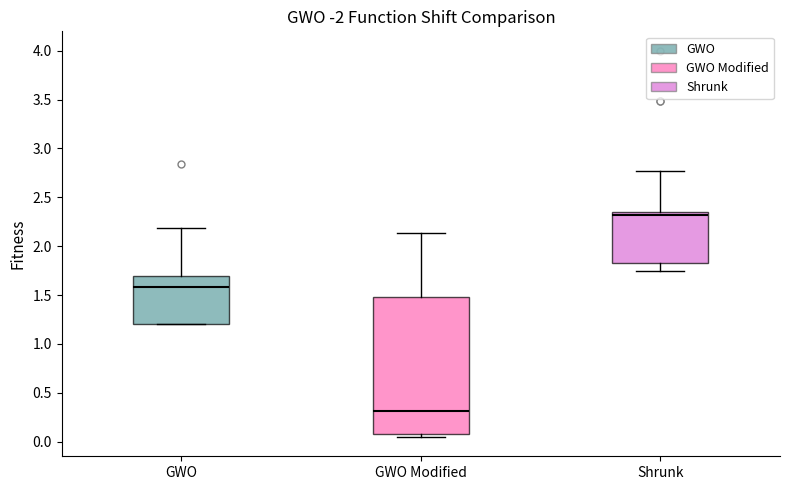

Reading left to right, read every box against the y-axis: the position of its median line, the range the box covers, and the ends of its whiskers. The values are not printed on the chart, so give them approximately, as read against the axis.

GWO: median 1.60, box 1.20 to 1.70, whiskers 1.20 to 2.20
GWO Modified: median 0.30, box 0.10 to 1.50, whiskers 0.05 to 2.15
Shrunk: median 2.30, box 1.85 to 2.35, whiskers 1.75 to 2.75